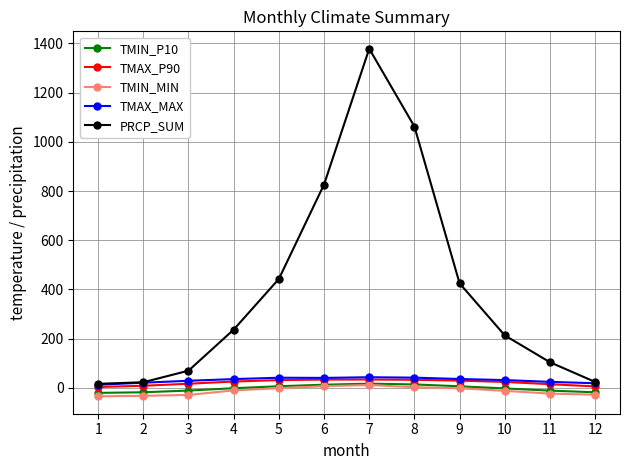

What is the sum of the TMIN_P10 values at 1 and 11?

-31.5